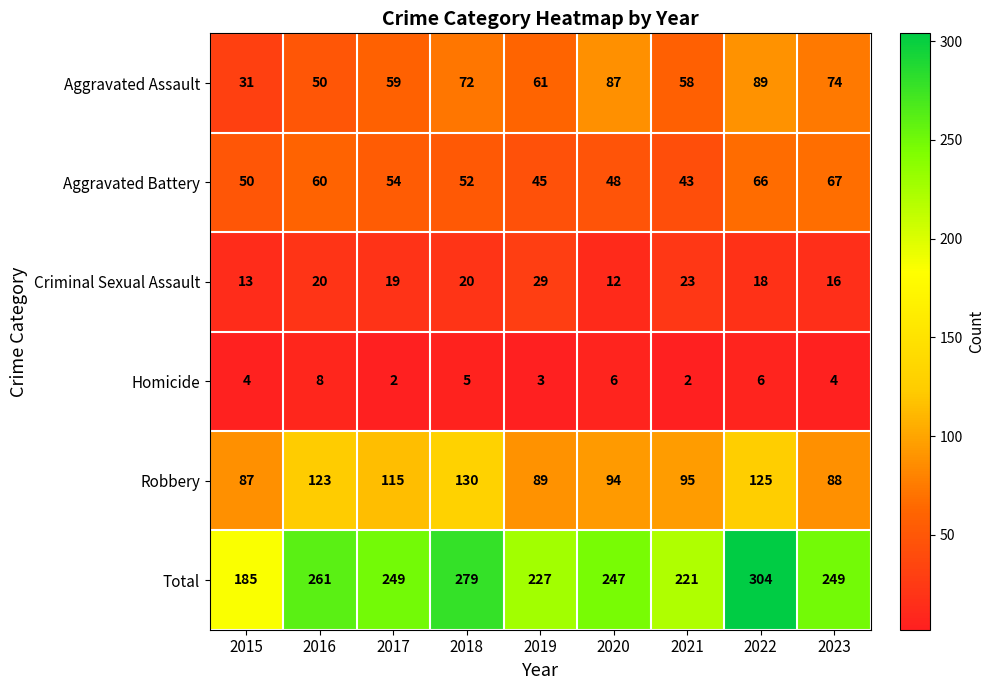

What is the highest value of the Homicide series?

8